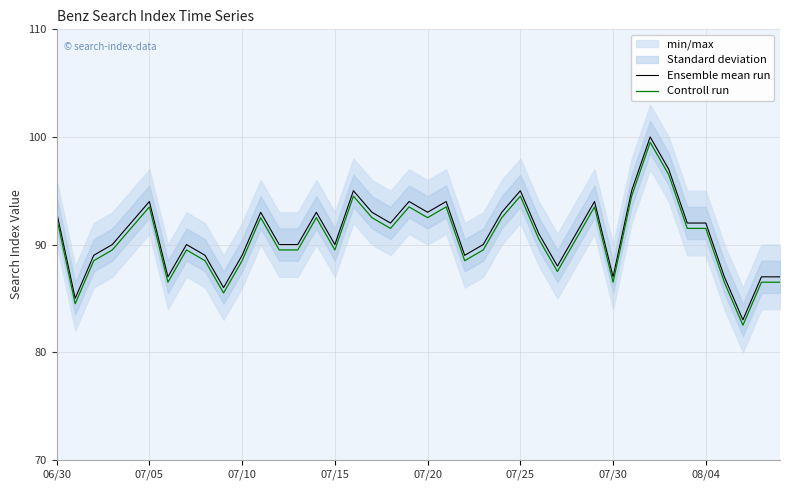

True or false: Controll run and Ensemble mean run cross at least once.

False